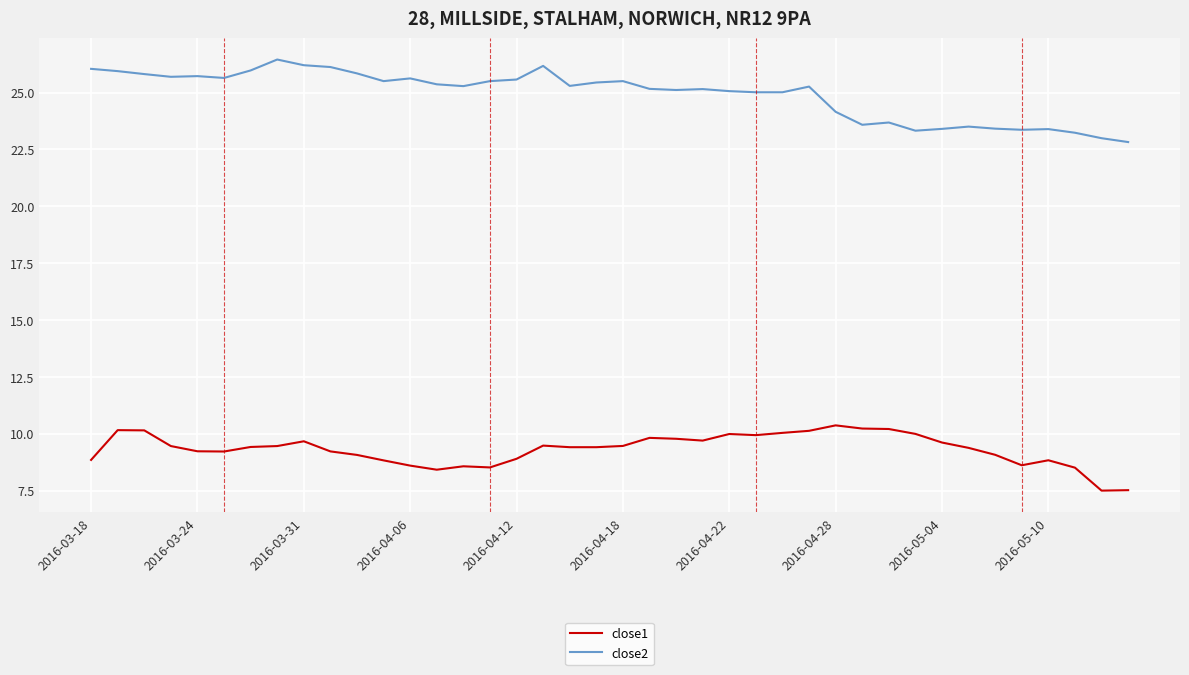

True or false: close2 and close1 intersect in this chart.

False